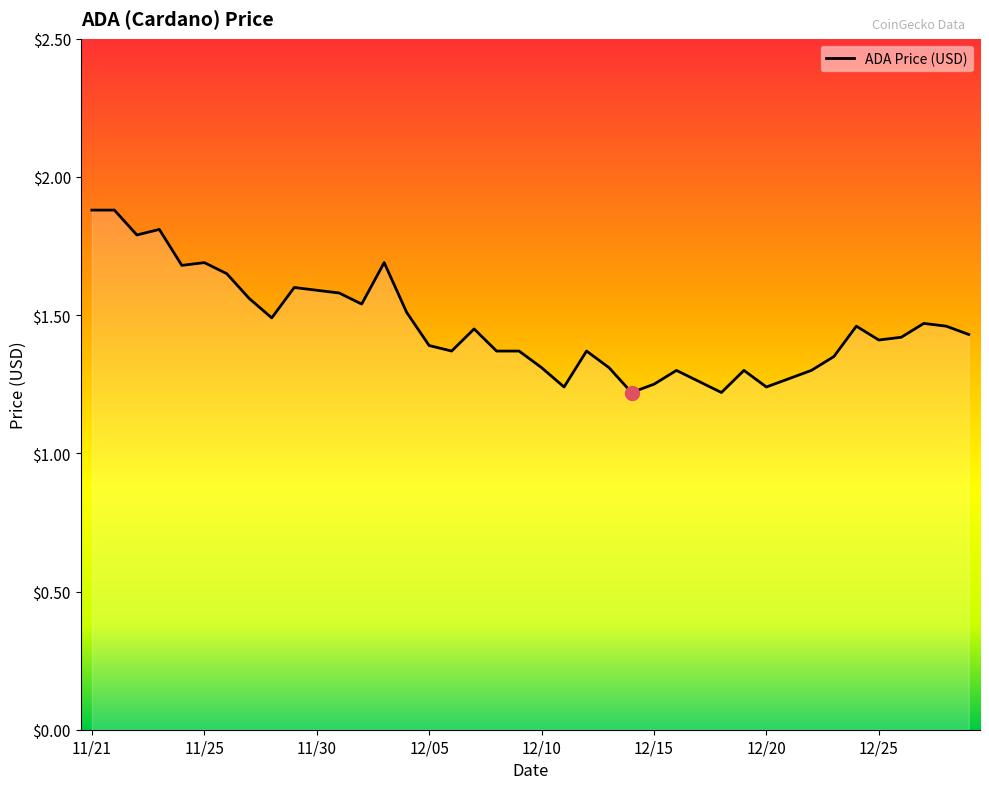

What is the maximum value shown in the chart?

1.9